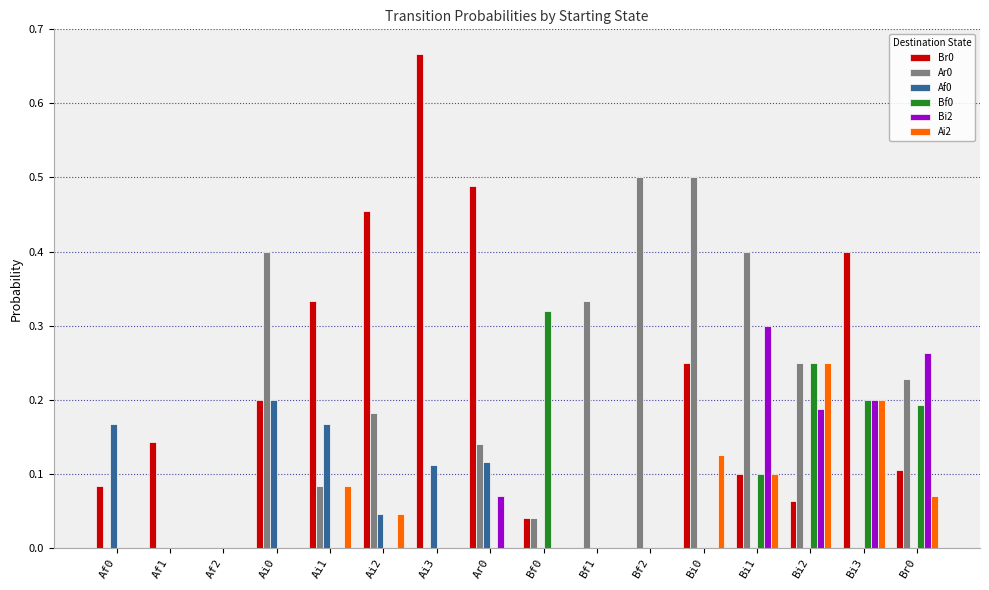

What is the sum of all Bf0 values?

1.1